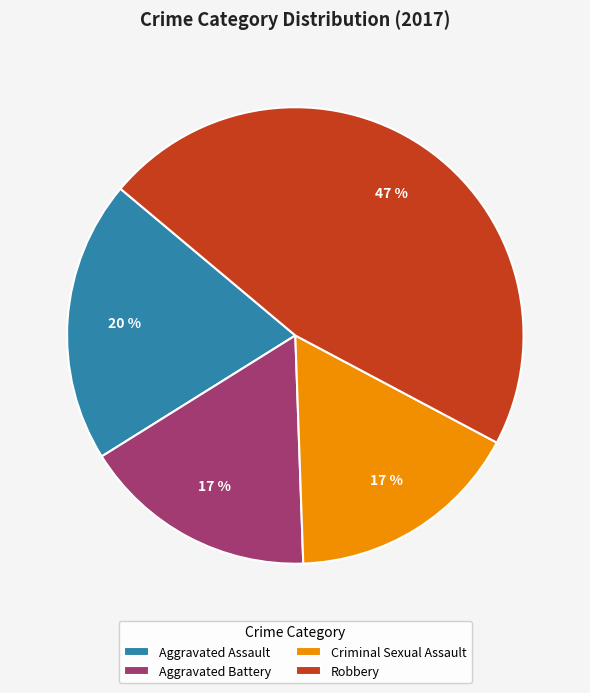

To the nearest percent, what portion does Criminal Sexual Assault represent?

17%